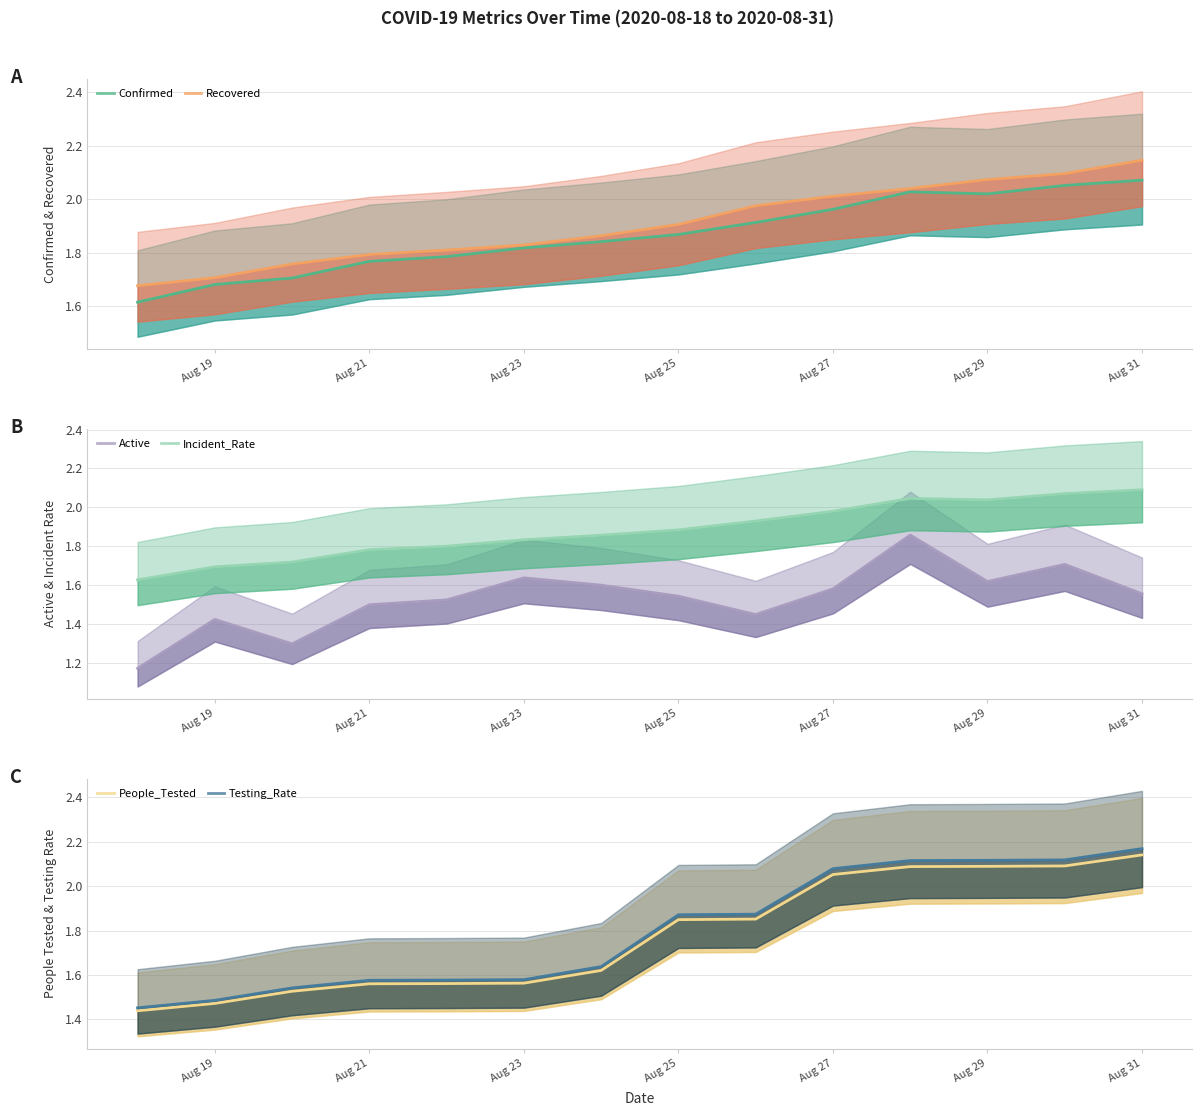

True or false: People_Tested and Confirmed intersect in this chart.

True